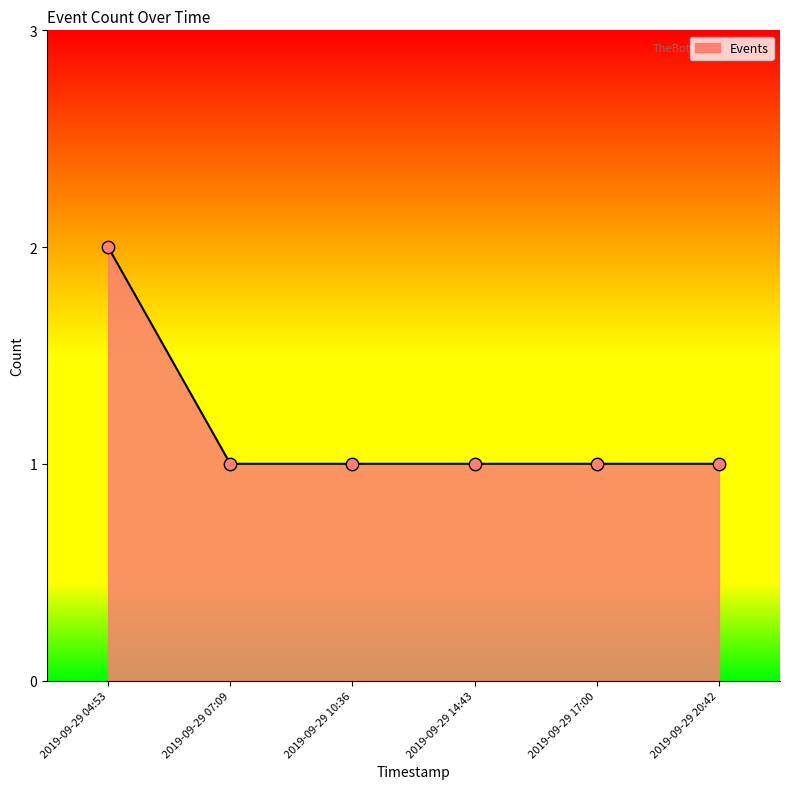

What is the ratio of the value at 2019-09-29 04:53 to the value at 2019-09-29 20:42?

2.0